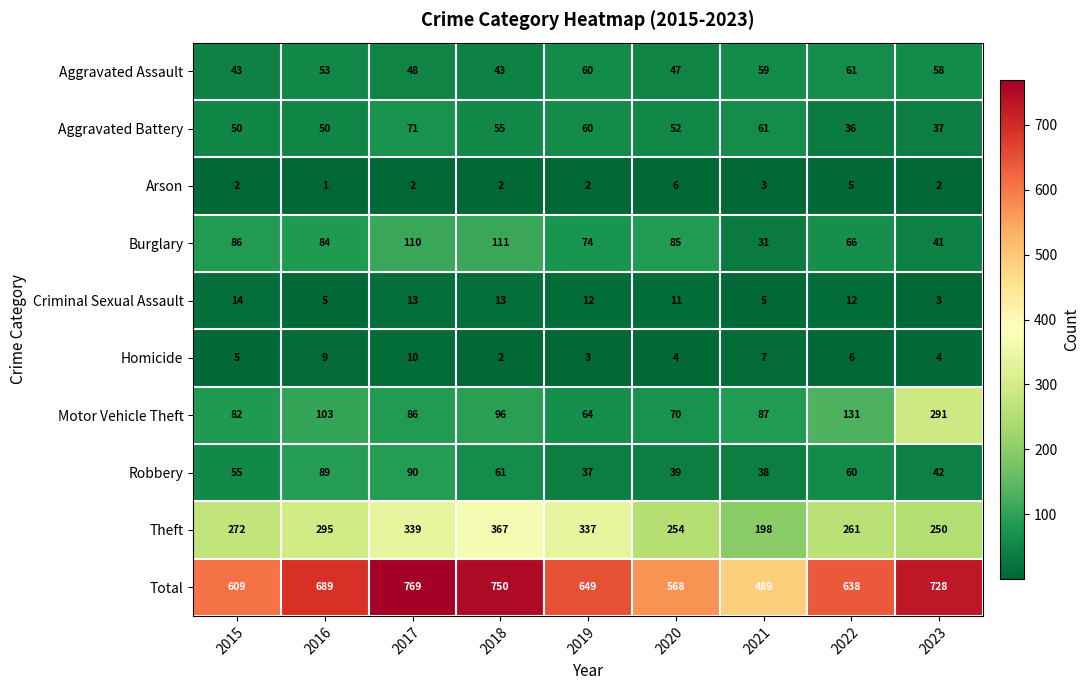

Rank the categories by Robbery value from lowest to highest.

2019, 2021, 2020, 2023, 2015, 2022, 2018, 2016, 2017